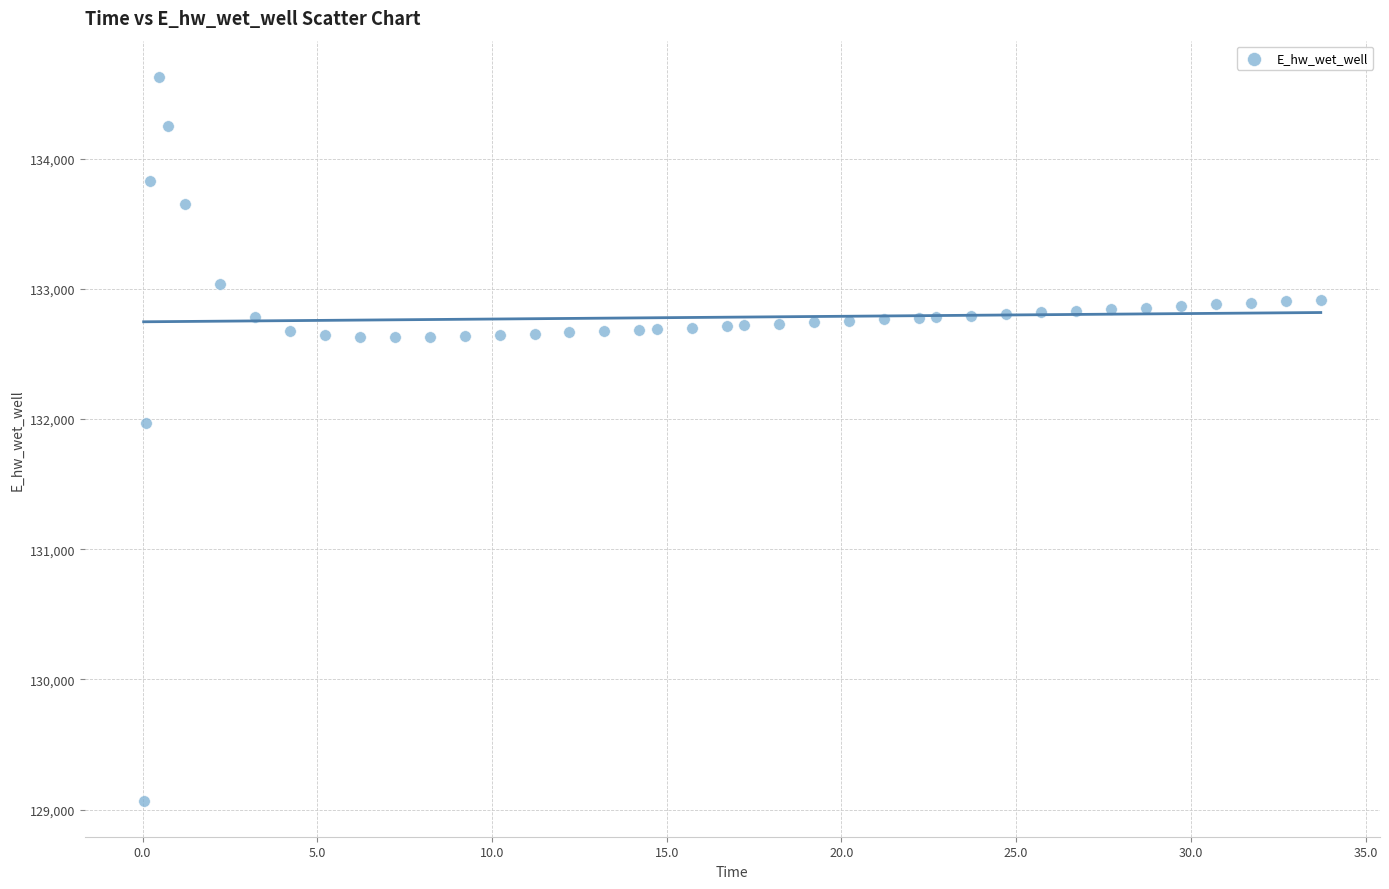

What is the range of Y values (max minus min)?

5557.7